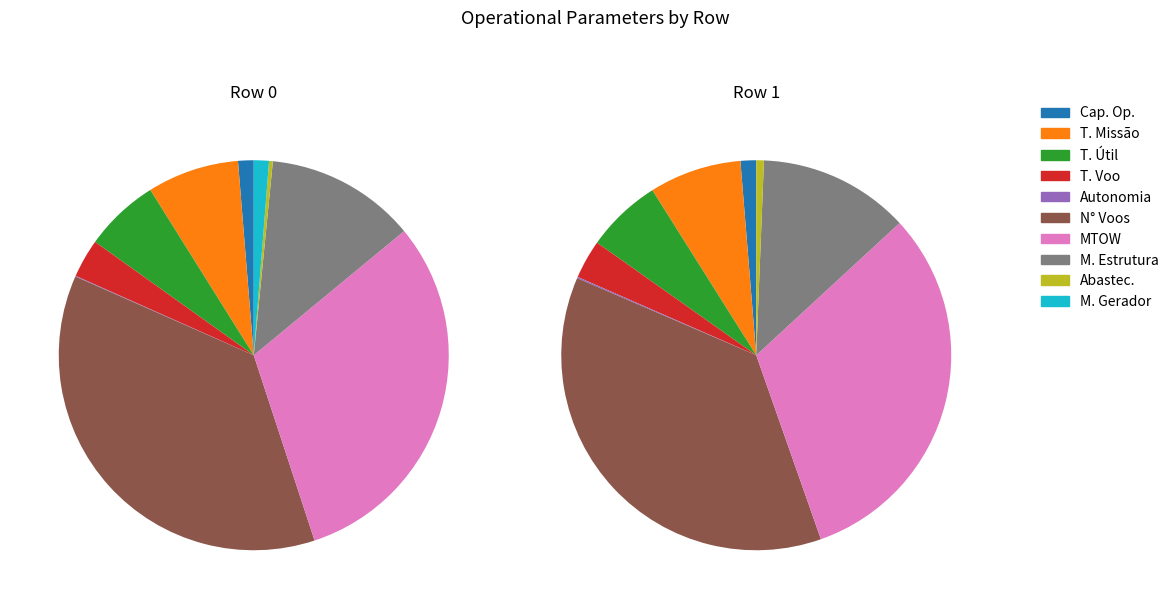

Is there any slice that represents more than half of the pie?

No